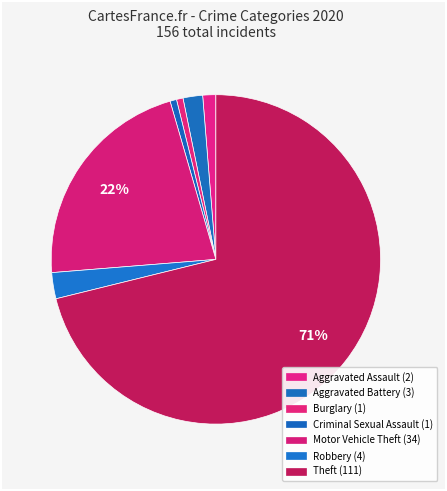

To the nearest percent, what is the combined percentage of Theft and Aggravated Assault?

72%